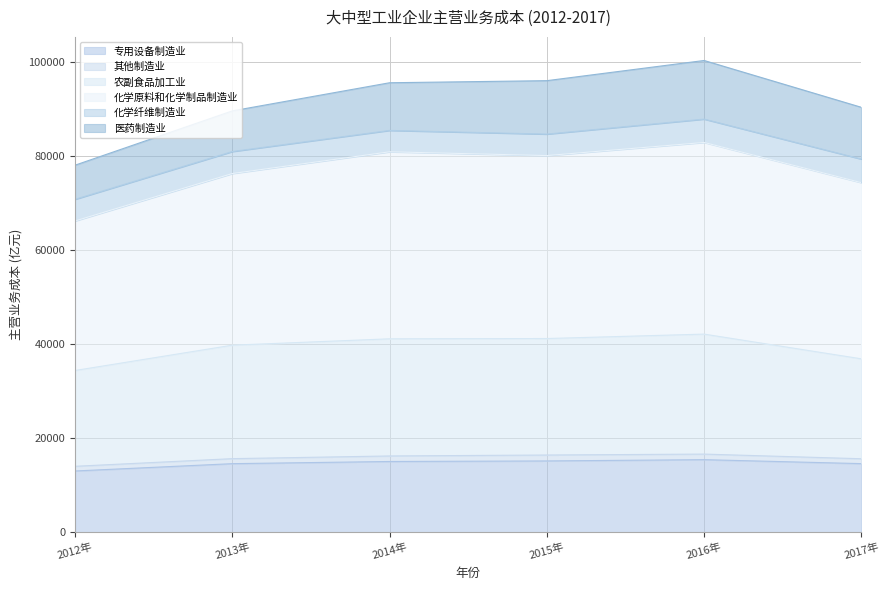

How many data points does each series have?

6